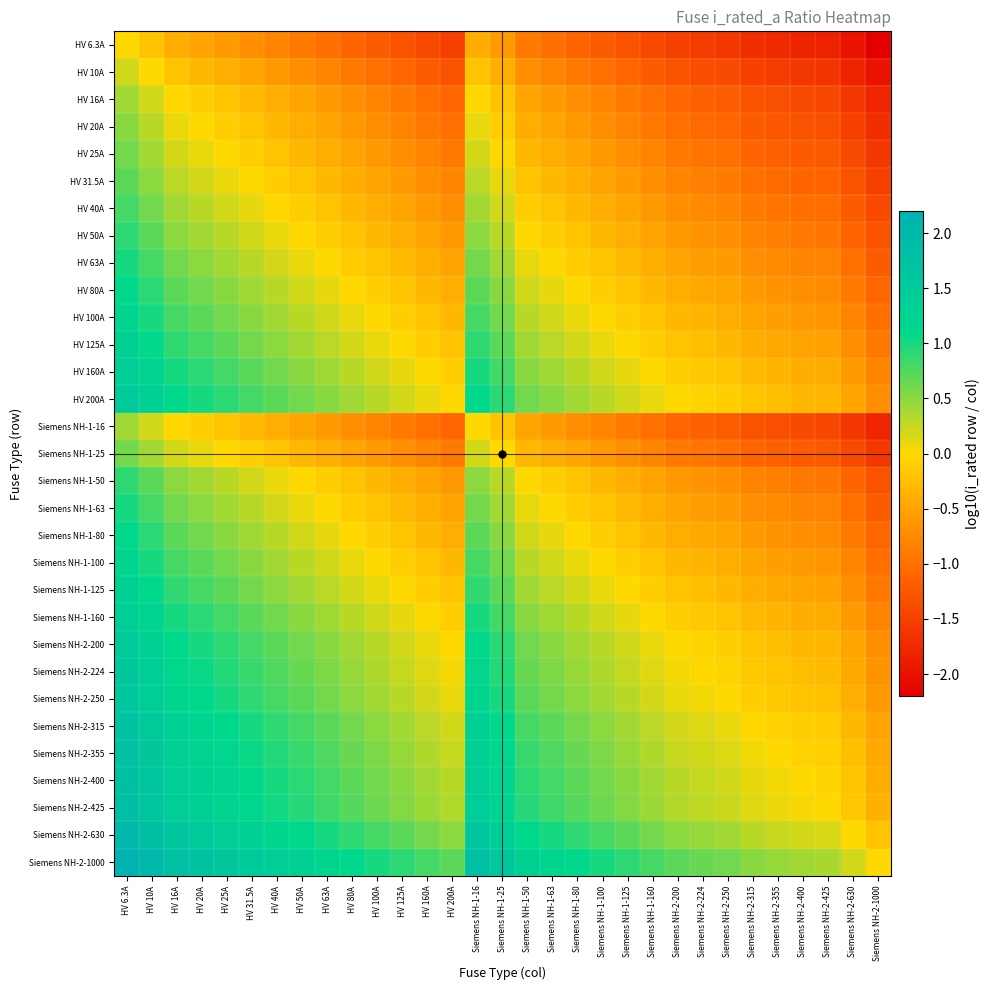

Reading left to right, list all the values displayed in this chart.

HV 6.3A: HV 6.3A=0.0	HV 10A=-0.2	HV 16A=-0.4	HV 20A=-0.5	HV 25A=-0.6	HV 31.5A=-0.7	HV 40A=-0.8	HV 50A=-0.9	HV 63A=-1.0	HV 80A=-1.1	HV 100A=-1.2	HV 125A=-1.3	HV 160A=-1.4	HV 200A=-1.5	Siemens NH-1-16=-0.4	Siemens NH-1-25=-0.6	Siemens NH-1-50=-0.9	Siemens NH-1-63=-1.0	Siemens NH-1-80=-1.1	Siemens NH-1-100=-1.2	Siemens NH-1-125=-1.3	Siemens NH-1-160=-1.4	Siemens NH-2-200=-1.5	Siemens NH-2-224=-1.6	Siemens NH-2-250=-1.6	Siemens NH-2-315=-1.7	Siemens NH-2-355=-1.8	Siemens NH-2-400=-1.8	Siemens NH-2-425=-1.8	Siemens NH-2-630=-2.0	Siemens NH-2-1000=-2.2
HV 10A: HV 6.3A=0.2	HV 10A=0.0	HV 16A=-0.2	HV 20A=-0.3	HV 25A=-0.4	HV 31.5A=-0.5	HV 40A=-0.6	HV 50A=-0.7	HV 63A=-0.8	HV 80A=-0.9	HV 100A=-1.0	HV 125A=-1.1	HV 160A=-1.2	HV 200A=-1.3	Siemens NH-1-16=-0.2	Siemens NH-1-25=-0.4	Siemens NH-1-50=-0.7	Siemens NH-1-63=-0.8	Siemens NH-1-80=-0.9	Siemens NH-1-100=-1.0	Siemens NH-1-125=-1.1	Siemens NH-1-160=-1.2	Siemens NH-2-200=-1.3	Siemens NH-2-224=-1.4	Siemens NH-2-250=-1.4	Siemens NH-2-315=-1.5	Siemens NH-2-355=-1.6	Siemens NH-2-400=-1.6	Siemens NH-2-425=-1.6	Siemens NH-2-630=-1.8	Siemens NH-2-1000=-2.0
HV 16A: HV 6.3A=0.4	HV 10A=0.2	HV 16A=0.0	HV 20A=-0.1	HV 25A=-0.2	HV 31.5A=-0.3	HV 40A=-0.4	HV 50A=-0.5	HV 63A=-0.6	HV 80A=-0.7	HV 100A=-0.8	HV 125A=-0.9	HV 160A=-1.0	HV 200A=-1.1	Siemens NH-1-16=0.0	Siemens NH-1-25=-0.2	Siemens NH-1-50=-0.5	Siemens NH-1-63=-0.6	Siemens NH-1-80=-0.7	Siemens NH-1-100=-0.8	Siemens NH-1-125=-0.9	Siemens NH-1-160=-1.0	Siemens NH-2-200=-1.1	Siemens NH-2-224=-1.1	Siemens NH-2-250=-1.2	Siemens NH-2-315=-1.3	Siemens NH-2-355=-1.3	Siemens NH-2-400=-1.4	Siemens NH-2-425=-1.4	Siemens NH-2-630=-1.6	Siemens NH-2-1000=-1.8
HV 20A: HV 6.3A=0.5	HV 10A=0.3	HV 16A=0.1	HV 20A=0.0	HV 25A=-0.1	HV 31.5A=-0.2	HV 40A=-0.3	HV 50A=-0.4	HV 63A=-0.5	HV 80A=-0.6	HV 100A=-0.7	HV 125A=-0.8	HV 160A=-0.9	HV 200A=-1.0	Siemens NH-1-16=0.1	Siemens NH-1-25=-0.1	Siemens NH-1-50=-0.4	Siemens NH-1-63=-0.5	Siemens NH-1-80=-0.6	Siemens NH-1-100=-0.7	Siemens NH-1-125=-0.8	Siemens NH-1-160=-0.9	Siemens NH-2-200=-1.0	Siemens NH-2-224=-1.0	Siemens NH-2-250=-1.1	Siemens NH-2-315=-1.2	Siemens NH-2-355=-1.2	Siemens NH-2-400=-1.3	Siemens NH-2-425=-1.3	Siemens NH-2-630=-1.5	Siemens NH-2-1000=-1.7
HV 25A: HV 6.3A=0.6	HV 10A=0.4	HV 16A=0.2	HV 20A=0.1	HV 25A=0.0	HV 31.5A=-0.1	HV 40A=-0.2	HV 50A=-0.3	HV 63A=-0.4	HV 80A=-0.5	HV 100A=-0.6	HV 125A=-0.7	HV 160A=-0.8	HV 200A=-0.9	Siemens NH-1-16=0.2	Siemens NH-1-25=0.0	Siemens NH-1-50=-0.3	Siemens NH-1-63=-0.4	Siemens NH-1-80=-0.5	Siemens NH-1-100=-0.6	Siemens NH-1-125=-0.7	Siemens NH-1-160=-0.8	Siemens NH-2-200=-0.9	Siemens NH-2-224=-1.0	Siemens NH-2-250=-1.0	Siemens NH-2-315=-1.1	Siemens NH-2-355=-1.2	Siemens NH-2-400=-1.2	Siemens NH-2-425=-1.2	Siemens NH-2-630=-1.4	Siemens NH-2-1000=-1.6
HV 31.5A: HV 6.3A=0.7	HV 10A=0.5	HV 16A=0.3	HV 20A=0.2	HV 25A=0.1	HV 31.5A=0.0	HV 40A=-0.1	HV 50A=-0.2	HV 63A=-0.3	HV 80A=-0.4	HV 100A=-0.5	HV 125A=-0.6	HV 160A=-0.7	HV 200A=-0.8	Siemens NH-1-16=0.3	Siemens NH-1-25=0.1	Siemens NH-1-50=-0.2	Siemens NH-1-63=-0.3	Siemens NH-1-80=-0.4	Siemens NH-1-100=-0.5	Siemens NH-1-125=-0.6	Siemens NH-1-160=-0.7	Siemens NH-2-200=-0.8	Siemens NH-2-224=-0.9	Siemens NH-2-250=-0.9	Siemens NH-2-315=-1.0	Siemens NH-2-355=-1.1	Siemens NH-2-400=-1.1	Siemens NH-2-425=-1.1	Siemens NH-2-630=-1.3	Siemens NH-2-1000=-1.5
HV 40A: HV 6.3A=0.8	HV 10A=0.6	HV 16A=0.4	HV 20A=0.3	HV 25A=0.2	HV 31.5A=0.1	HV 40A=0.0	HV 50A=-0.1	HV 63A=-0.2	HV 80A=-0.3	HV 100A=-0.4	HV 125A=-0.5	HV 160A=-0.6	HV 200A=-0.7	Siemens NH-1-16=0.4	Siemens NH-1-25=0.2	Siemens NH-1-50=-0.1	Siemens NH-1-63=-0.2	Siemens NH-1-80=-0.3	Siemens NH-1-100=-0.4	Siemens NH-1-125=-0.5	Siemens NH-1-160=-0.6	Siemens NH-2-200=-0.7	Siemens NH-2-224=-0.7	Siemens NH-2-250=-0.8	Siemens NH-2-315=-0.9	Siemens NH-2-355=-0.9	Siemens NH-2-400=-1.0	Siemens NH-2-425=-1.0	Siemens NH-2-630=-1.2	Siemens NH-2-1000=-1.4
HV 50A: HV 6.3A=0.9	HV 10A=0.7	HV 16A=0.5	HV 20A=0.4	HV 25A=0.3	HV 31.5A=0.2	HV 40A=0.1	HV 50A=0.0	HV 63A=-0.1	HV 80A=-0.2	HV 100A=-0.3	HV 125A=-0.4	HV 160A=-0.5	HV 200A=-0.6	Siemens NH-1-16=0.5	Siemens NH-1-25=0.3	Siemens NH-1-50=0.0	Siemens NH-1-63=-0.1	Siemens NH-1-80=-0.2	Siemens NH-1-100=-0.3	Siemens NH-1-125=-0.4	Siemens NH-1-160=-0.5	Siemens NH-2-200=-0.6	Siemens NH-2-224=-0.7	Siemens NH-2-250=-0.7	Siemens NH-2-315=-0.8	Siemens NH-2-355=-0.9	Siemens NH-2-400=-0.9	Siemens NH-2-425=-0.9	Siemens NH-2-630=-1.1	Siemens NH-2-1000=-1.3
HV 63A: HV 6.3A=1.0	HV 10A=0.8	HV 16A=0.6	HV 20A=0.5	HV 25A=0.4	HV 31.5A=0.3	HV 40A=0.2	HV 50A=0.1	HV 63A=0.0	HV 80A=-0.1	HV 100A=-0.2	HV 125A=-0.3	HV 160A=-0.4	HV 200A=-0.5	Siemens NH-1-16=0.6	Siemens NH-1-25=0.4	Siemens NH-1-50=0.1	Siemens NH-1-63=0.0	Siemens NH-1-80=-0.1	Siemens NH-1-100=-0.2	Siemens NH-1-125=-0.3	Siemens NH-1-160=-0.4	Siemens NH-2-200=-0.5	Siemens NH-2-224=-0.6	Siemens NH-2-250=-0.6	Siemens NH-2-315=-0.7	Siemens NH-2-355=-0.8	Siemens NH-2-400=-0.8	Siemens NH-2-425=-0.8	Siemens NH-2-630=-1.0	Siemens NH-2-1000=-1.2
HV 80A: HV 6.3A=1.1	HV 10A=0.9	HV 16A=0.7	HV 20A=0.6	HV 25A=0.5	HV 31.5A=0.4	HV 40A=0.3	HV 50A=0.2	HV 63A=0.1	HV 80A=0.0	HV 100A=-0.1	HV 125A=-0.2	HV 160A=-0.3	HV 200A=-0.4	Siemens NH-1-16=0.7	Siemens NH-1-25=0.5	Siemens NH-1-50=0.2	Siemens NH-1-63=0.1	Siemens NH-1-80=0.0	Siemens NH-1-100=-0.1	Siemens NH-1-125=-0.2	Siemens NH-1-160=-0.3	Siemens NH-2-200=-0.4	Siemens NH-2-224=-0.4	Siemens NH-2-250=-0.5	Siemens NH-2-315=-0.6	Siemens NH-2-355=-0.6	Siemens NH-2-400=-0.7	Siemens NH-2-425=-0.7	Siemens NH-2-630=-0.9	Siemens NH-2-1000=-1.1
HV 100A: HV 6.3A=1.2	HV 10A=1.0	HV 16A=0.8	HV 20A=0.7	HV 25A=0.6	HV 31.5A=0.5	HV 40A=0.4	HV 50A=0.3	HV 63A=0.2	HV 80A=0.1	HV 100A=0.0	HV 125A=-0.1	HV 160A=-0.2	HV 200A=-0.3	Siemens NH-1-16=0.8	Siemens NH-1-25=0.6	Siemens NH-1-50=0.3	Siemens NH-1-63=0.2	Siemens NH-1-80=0.1	Siemens NH-1-100=0.0	Siemens NH-1-125=-0.1	Siemens NH-1-160=-0.2	Siemens NH-2-200=-0.3	Siemens NH-2-224=-0.4	Siemens NH-2-250=-0.4	Siemens NH-2-315=-0.5	Siemens NH-2-355=-0.6	Siemens NH-2-400=-0.6	Siemens NH-2-425=-0.6	Siemens NH-2-630=-0.8	Siemens NH-2-1000=-1.0
HV 125A: HV 6.3A=1.3	HV 10A=1.1	HV 16A=0.9	HV 20A=0.8	HV 25A=0.7	HV 31.5A=0.6	HV 40A=0.5	HV 50A=0.4	HV 63A=0.3	HV 80A=0.2	HV 100A=0.1	HV 125A=0.0	HV 160A=-0.1	HV 200A=-0.2	Siemens NH-1-16=0.9	Siemens NH-1-25=0.7	Siemens NH-1-50=0.4	Siemens NH-1-63=0.3	Siemens NH-1-80=0.2	Siemens NH-1-100=0.1	Siemens NH-1-125=0.0	Siemens NH-1-160=-0.1	Siemens NH-2-200=-0.2	Siemens NH-2-224=-0.3	Siemens NH-2-250=-0.3	Siemens NH-2-315=-0.4	Siemens NH-2-355=-0.5	Siemens NH-2-400=-0.5	Siemens NH-2-425=-0.5	Siemens NH-2-630=-0.7	Siemens NH-2-1000=-0.9
HV 160A: HV 6.3A=1.4	HV 10A=1.2	HV 16A=1.0	HV 20A=0.9	HV 25A=0.8	HV 31.5A=0.7	HV 40A=0.6	HV 50A=0.5	HV 63A=0.4	HV 80A=0.3	HV 100A=0.2	HV 125A=0.1	HV 160A=0.0	HV 200A=-0.1	Siemens NH-1-16=1.0	Siemens NH-1-25=0.8	Siemens NH-1-50=0.5	Siemens NH-1-63=0.4	Siemens NH-1-80=0.3	Siemens NH-1-100=0.2	Siemens NH-1-125=0.1	Siemens NH-1-160=0.0	Siemens NH-2-200=-0.1	Siemens NH-2-224=-0.1	Siemens NH-2-250=-0.2	Siemens NH-2-315=-0.3	Siemens NH-2-355=-0.3	Siemens NH-2-400=-0.4	Siemens NH-2-425=-0.4	Siemens NH-2-630=-0.6	Siemens NH-2-1000=-0.8
HV 200A: HV 6.3A=1.5	HV 10A=1.3	HV 16A=1.1	HV 20A=1.0	HV 25A=0.9	HV 31.5A=0.8	HV 40A=0.7	HV 50A=0.6	HV 63A=0.5	HV 80A=0.4	HV 100A=0.3	HV 125A=0.2	HV 160A=0.1	HV 200A=0.0	Siemens NH-1-16=1.1	Siemens NH-1-25=0.9	Siemens NH-1-50=0.6	Siemens NH-1-63=0.5	Siemens NH-1-80=0.4	Siemens NH-1-100=0.3	Siemens NH-1-125=0.2	Siemens NH-1-160=0.1	Siemens NH-2-200=0.0	Siemens NH-2-224=-0.0	Siemens NH-2-250=-0.1	Siemens NH-2-315=-0.2	Siemens NH-2-355=-0.2	Siemens NH-2-400=-0.3	Siemens NH-2-425=-0.3	Siemens NH-2-630=-0.5	Siemens NH-2-1000=-0.7
Siemens NH-1-16: HV 6.3A=0.4	HV 10A=0.2	HV 16A=0.0	HV 20A=-0.1	HV 25A=-0.2	HV 31.5A=-0.3	HV 40A=-0.4	HV 50A=-0.5	HV 63A=-0.6	HV 80A=-0.7	HV 100A=-0.8	HV 125A=-0.9	HV 160A=-1.0	HV 200A=-1.1	Siemens NH-1-16=0.0	Siemens NH-1-25=-0.2	Siemens NH-1-50=-0.5	Siemens NH-1-63=-0.6	Siemens NH-1-80=-0.7	Siemens NH-1-100=-0.8	Siemens NH-1-125=-0.9	Siemens NH-1-160=-1.0	Siemens NH-2-200=-1.1	Siemens NH-2-224=-1.1	Siemens NH-2-250=-1.2	Siemens NH-2-315=-1.3	Siemens NH-2-355=-1.3	Siemens NH-2-400=-1.4	Siemens NH-2-425=-1.4	Siemens NH-2-630=-1.6	Siemens NH-2-1000=-1.8
Siemens NH-1-25: HV 6.3A=0.6	HV 10A=0.4	HV 16A=0.2	HV 20A=0.1	HV 25A=0.0	HV 31.5A=-0.1	HV 40A=-0.2	HV 50A=-0.3	HV 63A=-0.4	HV 80A=-0.5	HV 100A=-0.6	HV 125A=-0.7	HV 160A=-0.8	HV 200A=-0.9	Siemens NH-1-16=0.2	Siemens NH-1-25=0.0	Siemens NH-1-50=-0.3	Siemens NH-1-63=-0.4	Siemens NH-1-80=-0.5	Siemens NH-1-100=-0.6	Siemens NH-1-125=-0.7	Siemens NH-1-160=-0.8	Siemens NH-2-200=-0.9	Siemens NH-2-224=-1.0	Siemens NH-2-250=-1.0	Siemens NH-2-315=-1.1	Siemens NH-2-355=-1.2	Siemens NH-2-400=-1.2	Siemens NH-2-425=-1.2	Siemens NH-2-630=-1.4	Siemens NH-2-1000=-1.6
Siemens NH-1-50: HV 6.3A=0.9	HV 10A=0.7	HV 16A=0.5	HV 20A=0.4	HV 25A=0.3	HV 31.5A=0.2	HV 40A=0.1	HV 50A=0.0	HV 63A=-0.1	HV 80A=-0.2	HV 100A=-0.3	HV 125A=-0.4	HV 160A=-0.5	HV 200A=-0.6	Siemens NH-1-16=0.5	Siemens NH-1-25=0.3	Siemens NH-1-50=0.0	Siemens NH-1-63=-0.1	Siemens NH-1-80=-0.2	Siemens NH-1-100=-0.3	Siemens NH-1-125=-0.4	Siemens NH-1-160=-0.5	Siemens NH-2-200=-0.6	Siemens NH-2-224=-0.7	Siemens NH-2-250=-0.7	Siemens NH-2-315=-0.8	Siemens NH-2-355=-0.9	Siemens NH-2-400=-0.9	Siemens NH-2-425=-0.9	Siemens NH-2-630=-1.1	Siemens NH-2-1000=-1.3
Siemens NH-1-63: HV 6.3A=1.0	HV 10A=0.8	HV 16A=0.6	HV 20A=0.5	HV 25A=0.4	HV 31.5A=0.3	HV 40A=0.2	HV 50A=0.1	HV 63A=0.0	HV 80A=-0.1	HV 100A=-0.2	HV 125A=-0.3	HV 160A=-0.4	HV 200A=-0.5	Siemens NH-1-16=0.6	Siemens NH-1-25=0.4	Siemens NH-1-50=0.1	Siemens NH-1-63=0.0	Siemens NH-1-80=-0.1	Siemens NH-1-100=-0.2	Siemens NH-1-125=-0.3	Siemens NH-1-160=-0.4	Siemens NH-2-200=-0.5	Siemens NH-2-224=-0.6	Siemens NH-2-250=-0.6	Siemens NH-2-315=-0.7	Siemens NH-2-355=-0.8	Siemens NH-2-400=-0.8	Siemens NH-2-425=-0.8	Siemens NH-2-630=-1.0	Siemens NH-2-1000=-1.2
Siemens NH-1-80: HV 6.3A=1.1	HV 10A=0.9	HV 16A=0.7	HV 20A=0.6	HV 25A=0.5	HV 31.5A=0.4	HV 40A=0.3	HV 50A=0.2	HV 63A=0.1	HV 80A=0.0	HV 100A=-0.1	HV 125A=-0.2	HV 160A=-0.3	HV 200A=-0.4	Siemens NH-1-16=0.7	Siemens NH-1-25=0.5	Siemens NH-1-50=0.2	Siemens NH-1-63=0.1	Siemens NH-1-80=0.0	Siemens NH-1-100=-0.1	Siemens NH-1-125=-0.2	Siemens NH-1-160=-0.3	Siemens NH-2-200=-0.4	Siemens NH-2-224=-0.4	Siemens NH-2-250=-0.5	Siemens NH-2-315=-0.6	Siemens NH-2-355=-0.6	Siemens NH-2-400=-0.7	Siemens NH-2-425=-0.7	Siemens NH-2-630=-0.9	Siemens NH-2-1000=-1.1
Siemens NH-1-100: HV 6.3A=1.2	HV 10A=1.0	HV 16A=0.8	HV 20A=0.7	HV 25A=0.6	HV 31.5A=0.5	HV 40A=0.4	HV 50A=0.3	HV 63A=0.2	HV 80A=0.1	HV 100A=0.0	HV 125A=-0.1	HV 160A=-0.2	HV 200A=-0.3	Siemens NH-1-16=0.8	Siemens NH-1-25=0.6	Siemens NH-1-50=0.3	Siemens NH-1-63=0.2	Siemens NH-1-80=0.1	Siemens NH-1-100=0.0	Siemens NH-1-125=-0.1	Siemens NH-1-160=-0.2	Siemens NH-2-200=-0.3	Siemens NH-2-224=-0.4	Siemens NH-2-250=-0.4	Siemens NH-2-315=-0.5	Siemens NH-2-355=-0.6	Siemens NH-2-400=-0.6	Siemens NH-2-425=-0.6	Siemens NH-2-630=-0.8	Siemens NH-2-1000=-1.0
Siemens NH-1-125: HV 6.3A=1.3	HV 10A=1.1	HV 16A=0.9	HV 20A=0.8	HV 25A=0.7	HV 31.5A=0.6	HV 40A=0.5	HV 50A=0.4	HV 63A=0.3	HV 80A=0.2	HV 100A=0.1	HV 125A=0.0	HV 160A=-0.1	HV 200A=-0.2	Siemens NH-1-16=0.9	Siemens NH-1-25=0.7	Siemens NH-1-50=0.4	Siemens NH-1-63=0.3	Siemens NH-1-80=0.2	Siemens NH-1-100=0.1	Siemens NH-1-125=0.0	Siemens NH-1-160=-0.1	Siemens NH-2-200=-0.2	Siemens NH-2-224=-0.3	Siemens NH-2-250=-0.3	Siemens NH-2-315=-0.4	Siemens NH-2-355=-0.5	Siemens NH-2-400=-0.5	Siemens NH-2-425=-0.5	Siemens NH-2-630=-0.7	Siemens NH-2-1000=-0.9
Siemens NH-1-160: HV 6.3A=1.4	HV 10A=1.2	HV 16A=1.0	HV 20A=0.9	HV 25A=0.8	HV 31.5A=0.7	HV 40A=0.6	HV 50A=0.5	HV 63A=0.4	HV 80A=0.3	HV 100A=0.2	HV 125A=0.1	HV 160A=0.0	HV 200A=-0.1	Siemens NH-1-16=1.0	Siemens NH-1-25=0.8	Siemens NH-1-50=0.5	Siemens NH-1-63=0.4	Siemens NH-1-80=0.3	Siemens NH-1-100=0.2	Siemens NH-1-125=0.1	Siemens NH-1-160=0.0	Siemens NH-2-200=-0.1	Siemens NH-2-224=-0.1	Siemens NH-2-250=-0.2	Siemens NH-2-315=-0.3	Siemens NH-2-355=-0.3	Siemens NH-2-400=-0.4	Siemens NH-2-425=-0.4	Siemens NH-2-630=-0.6	Siemens NH-2-1000=-0.8
Siemens NH-2-200: HV 6.3A=1.5	HV 10A=1.3	HV 16A=1.1	HV 20A=1.0	HV 25A=0.9	HV 31.5A=0.8	HV 40A=0.7	HV 50A=0.6	HV 63A=0.5	HV 80A=0.4	HV 100A=0.3	HV 125A=0.2	HV 160A=0.1	HV 200A=0.0	Siemens NH-1-16=1.1	Siemens NH-1-25=0.9	Siemens NH-1-50=0.6	Siemens NH-1-63=0.5	Siemens NH-1-80=0.4	Siemens NH-1-100=0.3	Siemens NH-1-125=0.2	Siemens NH-1-160=0.1	Siemens NH-2-200=0.0	Siemens NH-2-224=-0.0	Siemens NH-2-250=-0.1	Siemens NH-2-315=-0.2	Siemens NH-2-355=-0.2	Siemens NH-2-400=-0.3	Siemens NH-2-425=-0.3	Siemens NH-2-630=-0.5	Siemens NH-2-1000=-0.7
Siemens NH-2-224: HV 6.3A=1.6	HV 10A=1.4	HV 16A=1.1	HV 20A=1.0	HV 25A=1.0	HV 31.5A=0.9	HV 40A=0.7	HV 50A=0.7	HV 63A=0.6	HV 80A=0.4	HV 100A=0.4	HV 125A=0.3	HV 160A=0.1	HV 200A=0.0	Siemens NH-1-16=1.1	Siemens NH-1-25=1.0	Siemens NH-1-50=0.7	Siemens NH-1-63=0.6	Siemens NH-1-80=0.4	Siemens NH-1-100=0.4	Siemens NH-1-125=0.3	Siemens NH-1-160=0.1	Siemens NH-2-200=0.0	Siemens NH-2-224=0.0	Siemens NH-2-250=-0.0	Siemens NH-2-315=-0.1	Siemens NH-2-355=-0.2	Siemens NH-2-400=-0.3	Siemens NH-2-425=-0.3	Siemens NH-2-630=-0.4	Siemens NH-2-1000=-0.6
Siemens NH-2-250: HV 6.3A=1.6	HV 10A=1.4	HV 16A=1.2	HV 20A=1.1	HV 25A=1.0	HV 31.5A=0.9	HV 40A=0.8	HV 50A=0.7	HV 63A=0.6	HV 80A=0.5	HV 100A=0.4	HV 125A=0.3	HV 160A=0.2	HV 200A=0.1	Siemens NH-1-16=1.2	Siemens NH-1-25=1.0	Siemens NH-1-50=0.7	Siemens NH-1-63=0.6	Siemens NH-1-80=0.5	Siemens NH-1-100=0.4	Siemens NH-1-125=0.3	Siemens NH-1-160=0.2	Siemens NH-2-200=0.1	Siemens NH-2-224=0.0	Siemens NH-2-250=0.0	Siemens NH-2-315=-0.1	Siemens NH-2-355=-0.2	Siemens NH-2-400=-0.2	Siemens NH-2-425=-0.2	Siemens NH-2-630=-0.4	Siemens NH-2-1000=-0.6
Siemens NH-2-315: HV 6.3A=1.7	HV 10A=1.5	HV 16A=1.3	HV 20A=1.2	HV 25A=1.1	HV 31.5A=1.0	HV 40A=0.9	HV 50A=0.8	HV 63A=0.7	HV 80A=0.6	HV 100A=0.5	HV 125A=0.4	HV 160A=0.3	HV 200A=0.2	Siemens NH-1-16=1.3	Siemens NH-1-25=1.1	Siemens NH-1-50=0.8	Siemens NH-1-63=0.7	Siemens NH-1-80=0.6	Siemens NH-1-100=0.5	Siemens NH-1-125=0.4	Siemens NH-1-160=0.3	Siemens NH-2-200=0.2	Siemens NH-2-224=0.1	Siemens NH-2-250=0.1	Siemens NH-2-315=0.0	Siemens NH-2-355=-0.1	Siemens NH-2-400=-0.1	Siemens NH-2-425=-0.1	Siemens NH-2-630=-0.3	Siemens NH-2-1000=-0.5
Siemens NH-2-355: HV 6.3A=1.8	HV 10A=1.6	HV 16A=1.3	HV 20A=1.2	HV 25A=1.2	HV 31.5A=1.1	HV 40A=0.9	HV 50A=0.9	HV 63A=0.8	HV 80A=0.6	HV 100A=0.6	HV 125A=0.5	HV 160A=0.3	HV 200A=0.2	Siemens NH-1-16=1.3	Siemens NH-1-25=1.2	Siemens NH-1-50=0.9	Siemens NH-1-63=0.8	Siemens NH-1-80=0.6	Siemens NH-1-100=0.6	Siemens NH-1-125=0.5	Siemens NH-1-160=0.3	Siemens NH-2-200=0.2	Siemens NH-2-224=0.2	Siemens NH-2-250=0.2	Siemens NH-2-315=0.1	Siemens NH-2-355=0.0	Siemens NH-2-400=-0.1	Siemens NH-2-425=-0.1	Siemens NH-2-630=-0.2	Siemens NH-2-1000=-0.4
Siemens NH-2-400: HV 6.3A=1.8	HV 10A=1.6	HV 16A=1.4	HV 20A=1.3	HV 25A=1.2	HV 31.5A=1.1	HV 40A=1.0	HV 50A=0.9	HV 63A=0.8	HV 80A=0.7	HV 100A=0.6	HV 125A=0.5	HV 160A=0.4	HV 200A=0.3	Siemens NH-1-16=1.4	Siemens NH-1-25=1.2	Siemens NH-1-50=0.9	Siemens NH-1-63=0.8	Siemens NH-1-80=0.7	Siemens NH-1-100=0.6	Siemens NH-1-125=0.5	Siemens NH-1-160=0.4	Siemens NH-2-200=0.3	Siemens NH-2-224=0.3	Siemens NH-2-250=0.2	Siemens NH-2-315=0.1	Siemens NH-2-355=0.1	Siemens NH-2-400=0.0	Siemens NH-2-425=-0.0	Siemens NH-2-630=-0.2	Siemens NH-2-1000=-0.4
Siemens NH-2-425: HV 6.3A=1.8	HV 10A=1.6	HV 16A=1.4	HV 20A=1.3	HV 25A=1.2	HV 31.5A=1.1	HV 40A=1.0	HV 50A=0.9	HV 63A=0.8	HV 80A=0.7	HV 100A=0.6	HV 125A=0.5	HV 160A=0.4	HV 200A=0.3	Siemens NH-1-16=1.4	Siemens NH-1-25=1.2	Siemens NH-1-50=0.9	Siemens NH-1-63=0.8	Siemens NH-1-80=0.7	Siemens NH-1-100=0.6	Siemens NH-1-125=0.5	Siemens NH-1-160=0.4	Siemens NH-2-200=0.3	Siemens NH-2-224=0.3	Siemens NH-2-250=0.2	Siemens NH-2-315=0.1	Siemens NH-2-355=0.1	Siemens NH-2-400=0.0	Siemens NH-2-425=0.0	Siemens NH-2-630=-0.2	Siemens NH-2-1000=-0.4
Siemens NH-2-630: HV 6.3A=2.0	HV 10A=1.8	HV 16A=1.6	HV 20A=1.5	HV 25A=1.4	HV 31.5A=1.3	HV 40A=1.2	HV 50A=1.1	HV 63A=1.0	HV 80A=0.9	HV 100A=0.8	HV 125A=0.7	HV 160A=0.6	HV 200A=0.5	Siemens NH-1-16=1.6	Siemens NH-1-25=1.4	Siemens NH-1-50=1.1	Siemens NH-1-63=1.0	Siemens NH-1-80=0.9	Siemens NH-1-100=0.8	Siemens NH-1-125=0.7	Siemens NH-1-160=0.6	Siemens NH-2-200=0.5	Siemens NH-2-224=0.4	Siemens NH-2-250=0.4	Siemens NH-2-315=0.3	Siemens NH-2-355=0.2	Siemens NH-2-400=0.2	Siemens NH-2-425=0.2	Siemens NH-2-630=0.0	Siemens NH-2-1000=-0.2
Siemens NH-2-1000: HV 6.3A=2.2	HV 10A=2.0	HV 16A=1.8	HV 20A=1.7	HV 25A=1.6	HV 31.5A=1.5	HV 40A=1.4	HV 50A=1.3	HV 63A=1.2	HV 80A=1.1	HV 100A=1.0	HV 125A=0.9	HV 160A=0.8	HV 200A=0.7	Siemens NH-1-16=1.8	Siemens NH-1-25=1.6	Siemens NH-1-50=1.3	Siemens NH-1-63=1.2	Siemens NH-1-80=1.1	Siemens NH-1-100=1.0	Siemens NH-1-125=0.9	Siemens NH-1-160=0.8	Siemens NH-2-200=0.7	Siemens NH-2-224=0.6	Siemens NH-2-250=0.6	Siemens NH-2-315=0.5	Siemens NH-2-355=0.4	Siemens NH-2-400=0.4	Siemens NH-2-425=0.4	Siemens NH-2-630=0.2	Siemens NH-2-1000=0.0